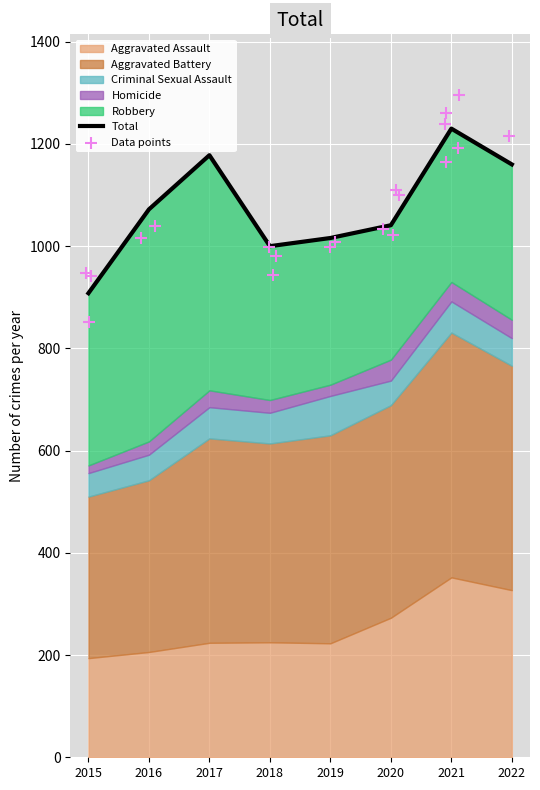

Which series contains the highest Y value?

Aggravated Battery